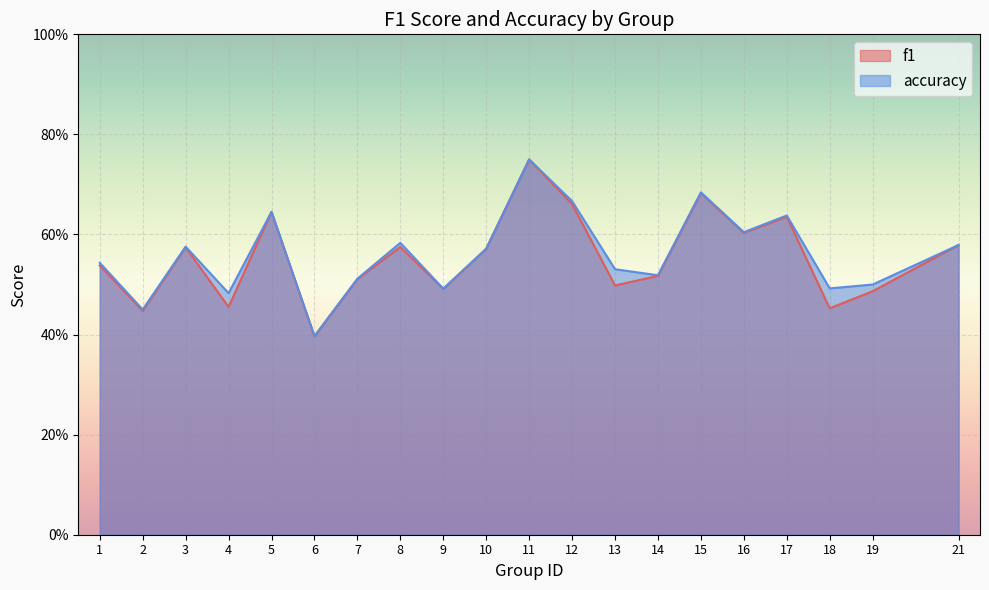

True or false: f1 and accuracy cross at least once.

False